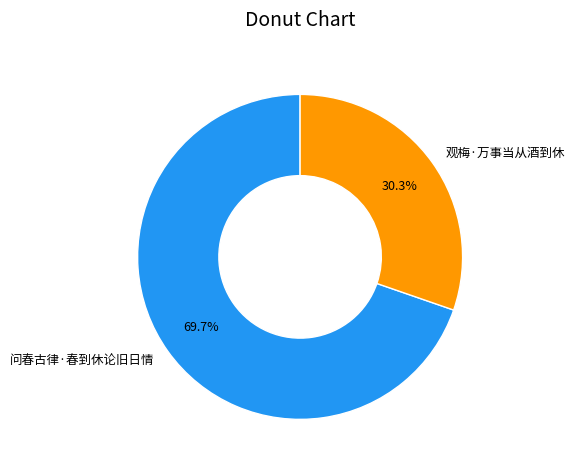

The 观梅·万事当从酒到休 slice represents 30% of the pie. True or false?

True